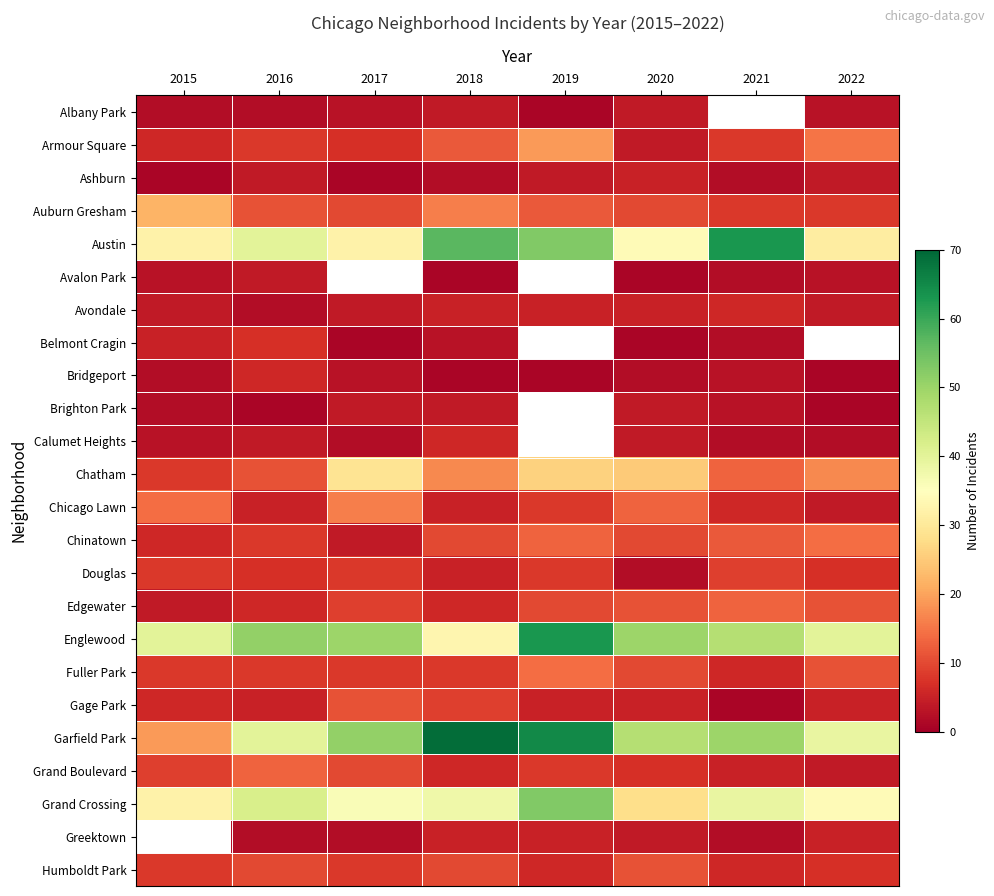

What is the smallest value displayed?

1.0